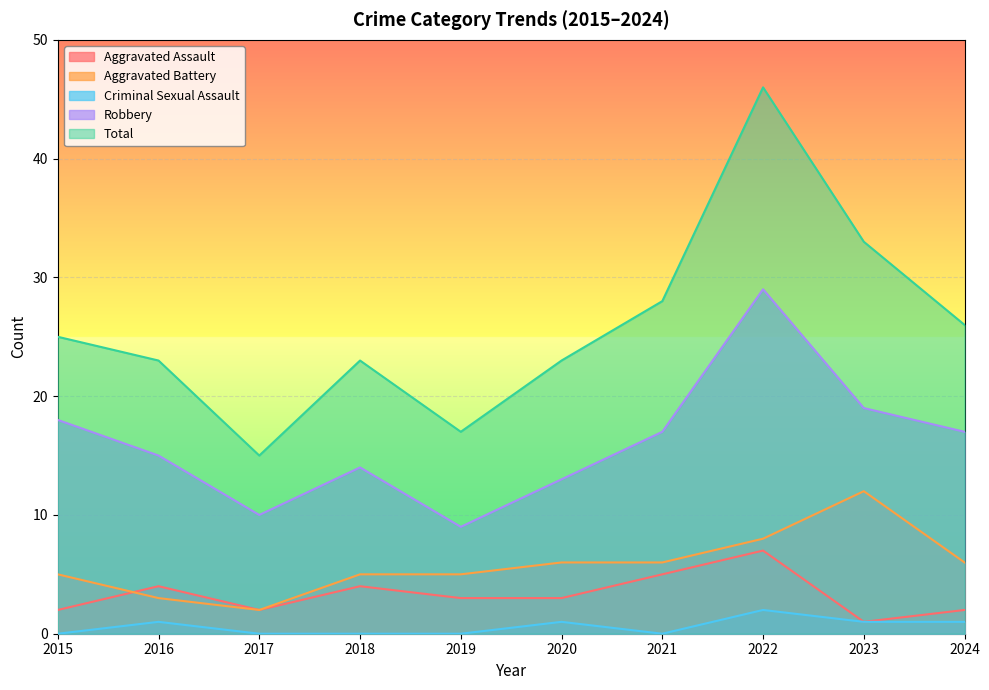

True or false: Criminal Sexual Assault and Aggravated Battery cross at least once.

False